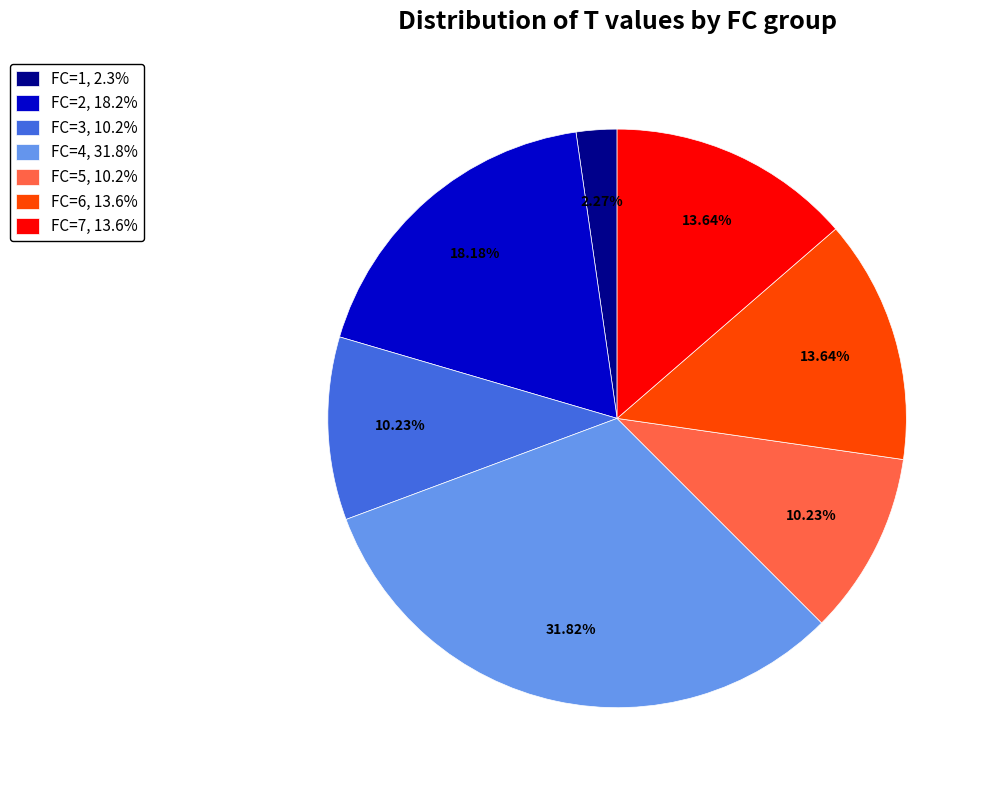

What percentage is NOT represented by FC=3?

89.8%